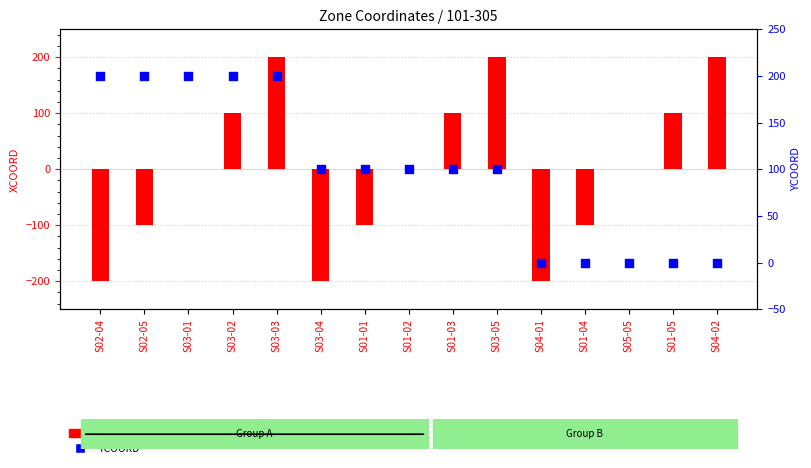

Which series has the largest Y range (max minus min)?

XCOORD